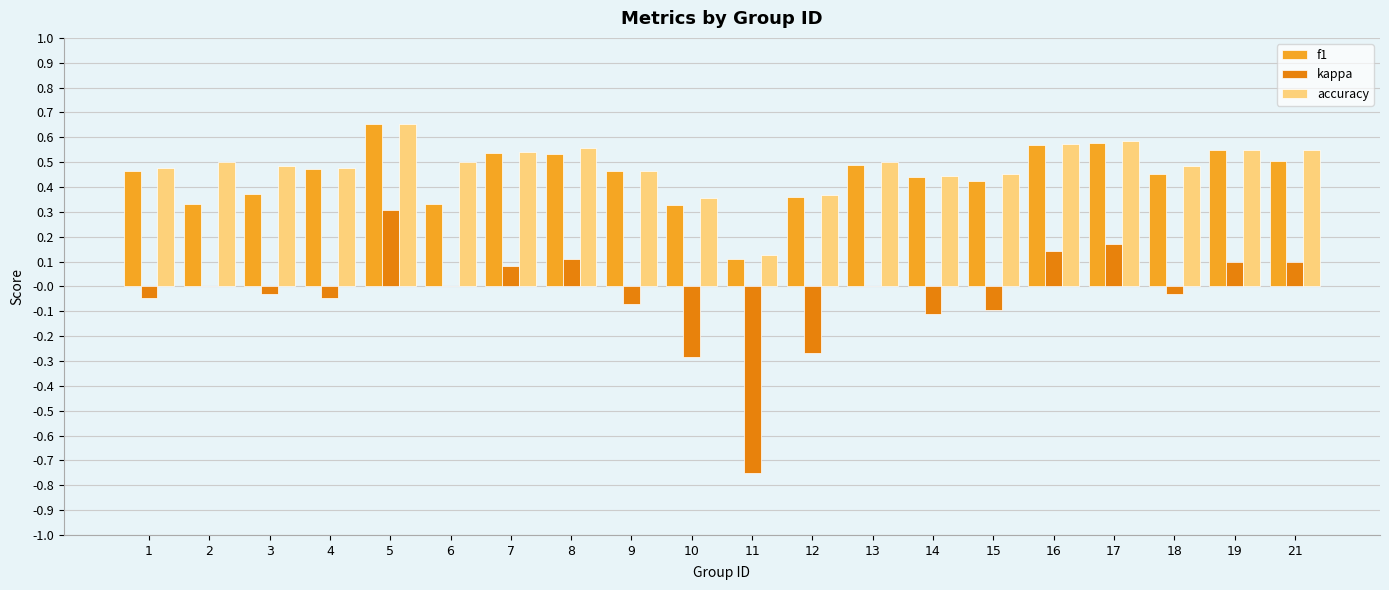

At which label does kappa reach its peak?

5